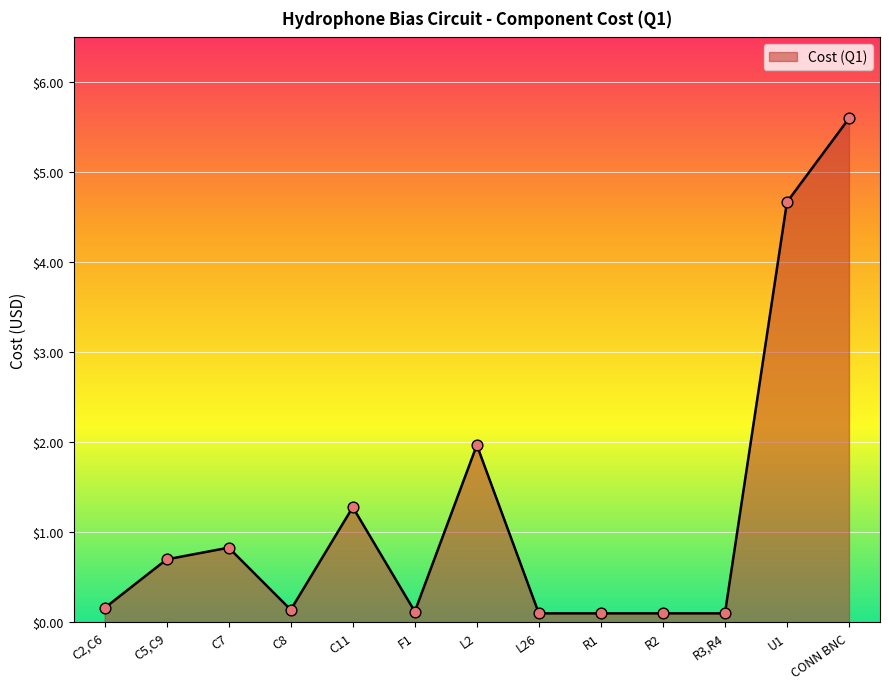

What is the change in value from C2,C6 to CONN BNC?

+5.4